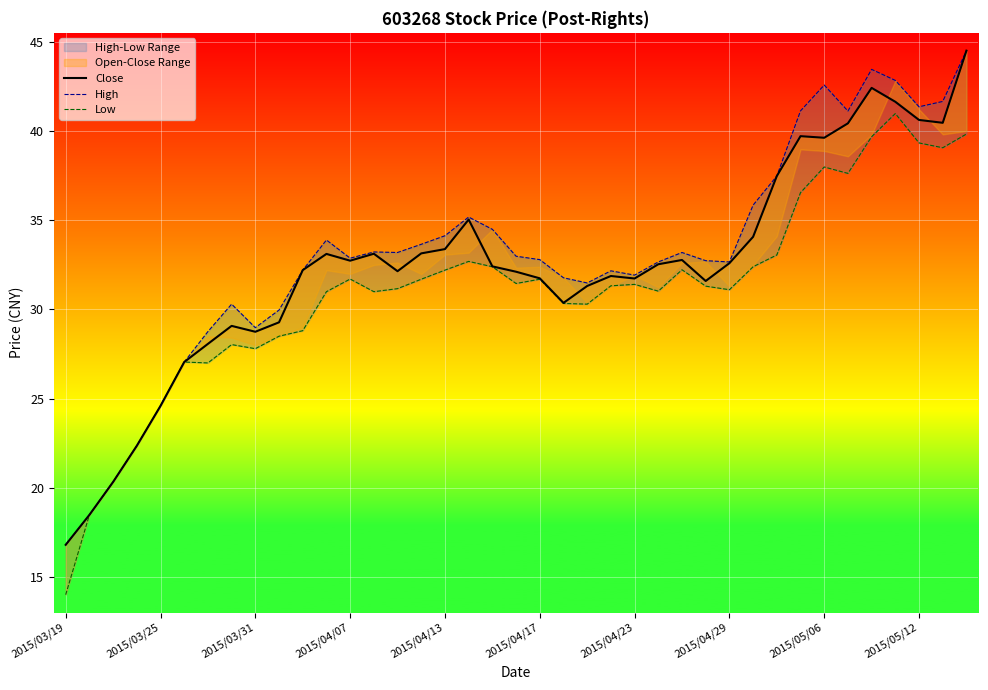

What is the difference between the second highest and second lowest values in the Low series?

21.4